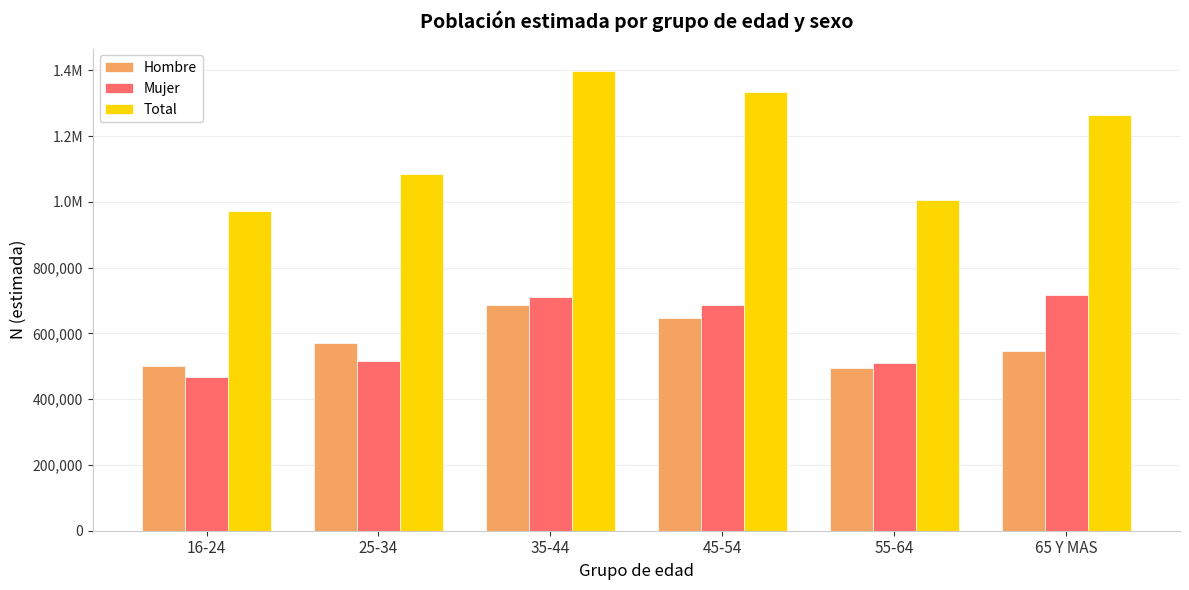

Are the bars grouped side by side (vs. stacked)?

Yes